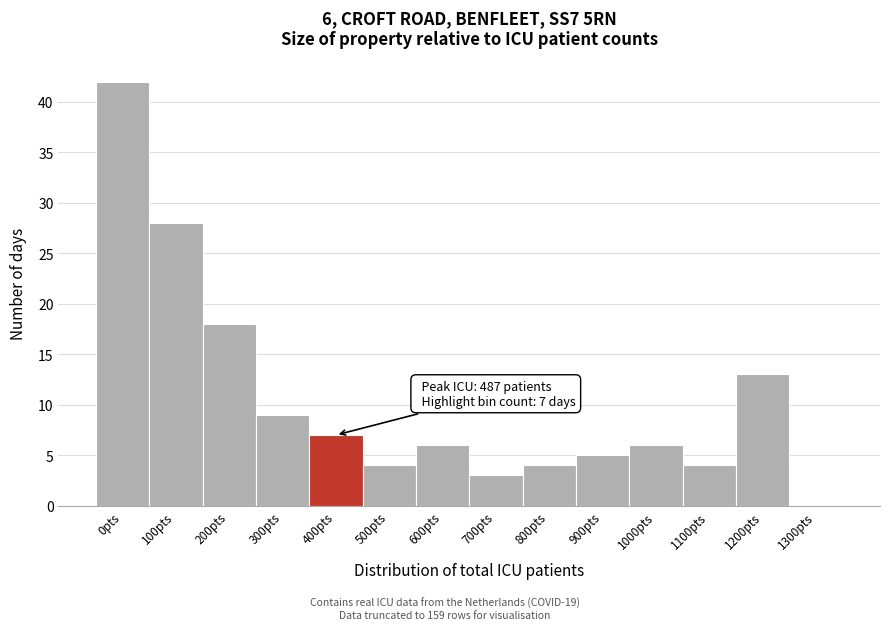

Reading left to right, extract all data points from this chart.

0pts=42	100pts=28	200pts=18	300pts=9	400pts=7	500pts=4	600pts=6	700pts=3	800pts=4	900pts=5	1000pts=6	1100pts=4	1200pts=13	1300pts=0